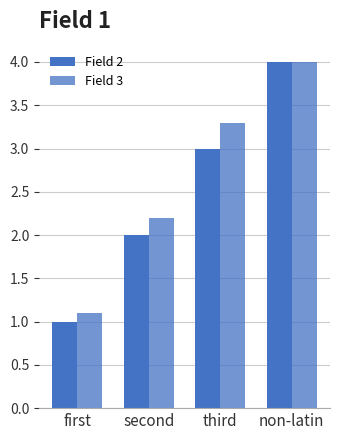

At which label does Field 2 first exceed 3?

non-latin